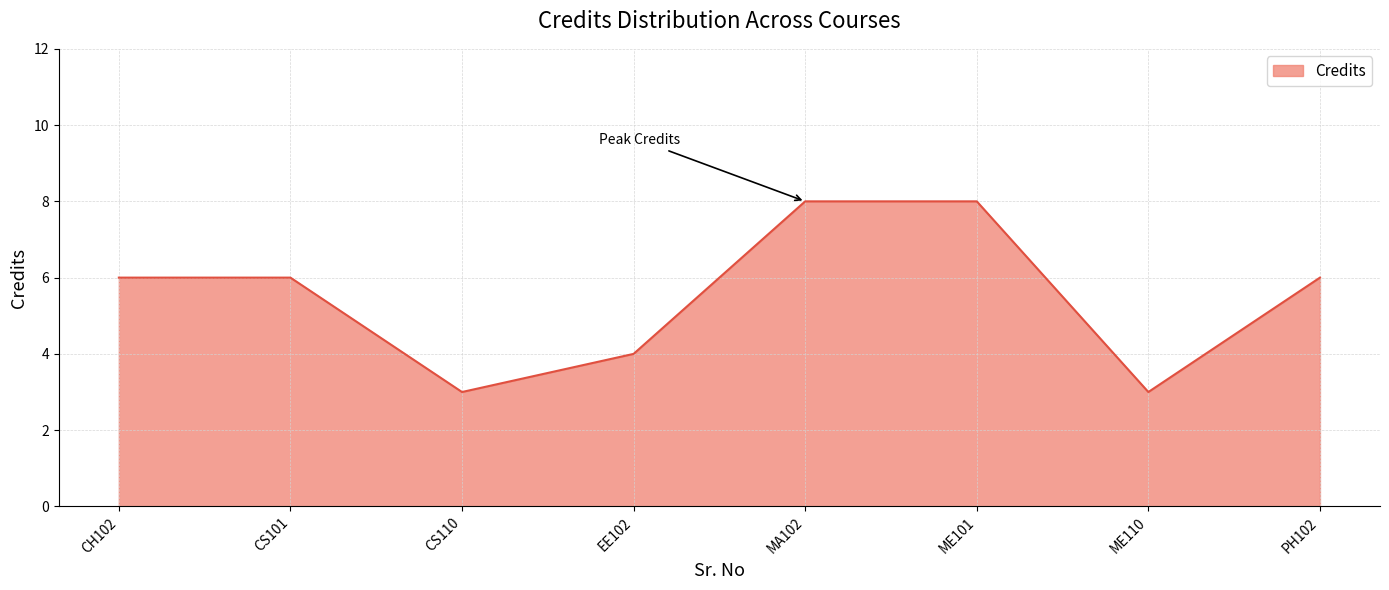

True or false: the data has more than 2 interior local peaks.

False